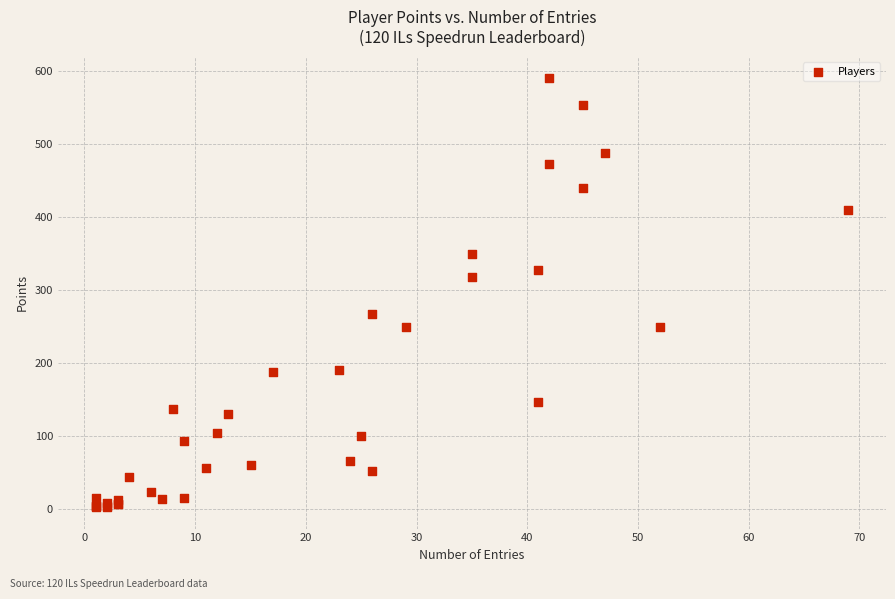

What Y value in the scatter plot is closest to 296?

318